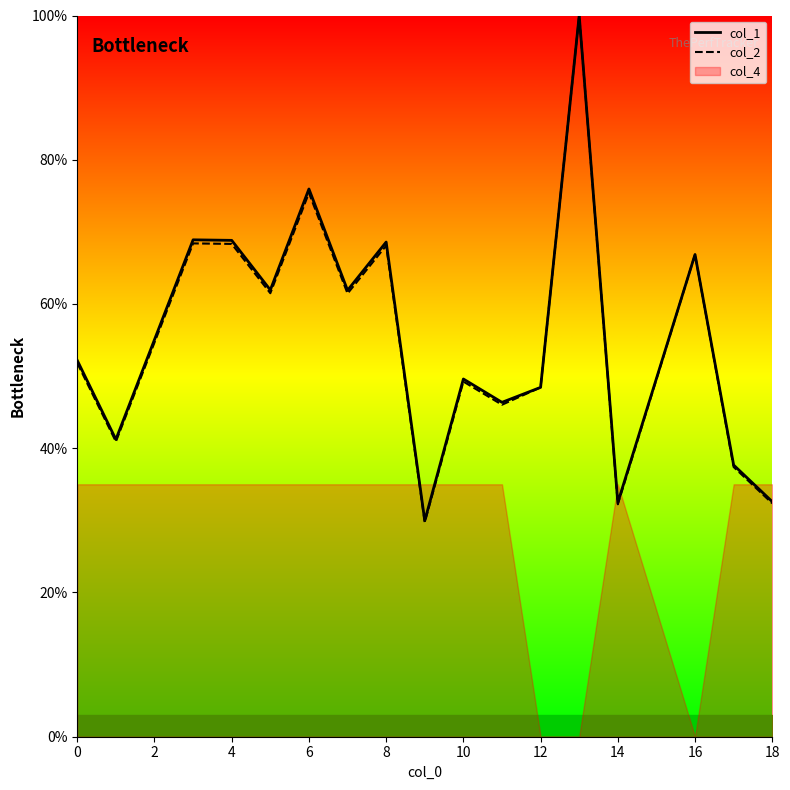

What is the difference between the maximum and second lowest values in the col_1 series?

67.5